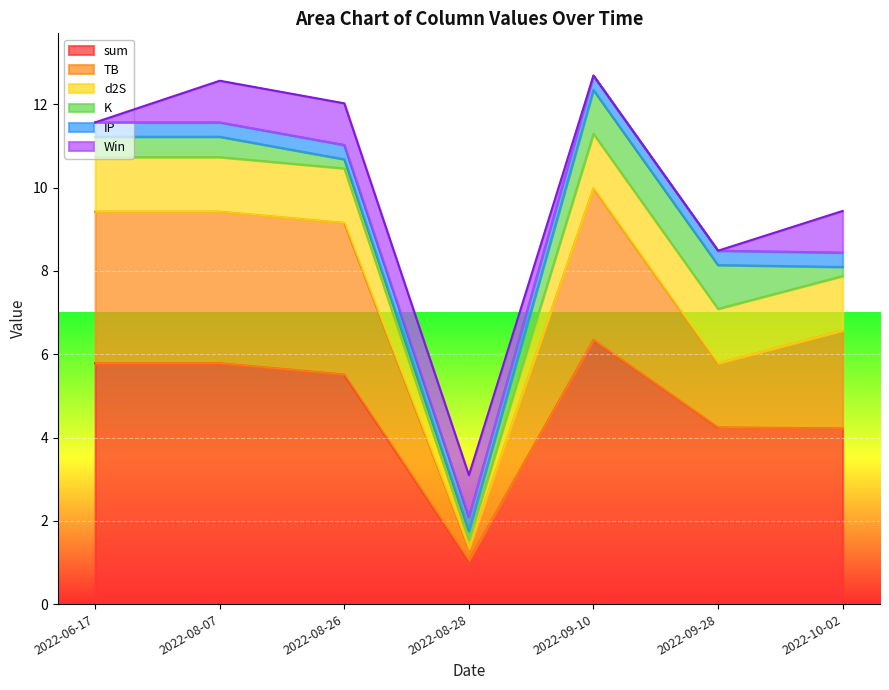

Count the Win values in the range 0 to 1.

7